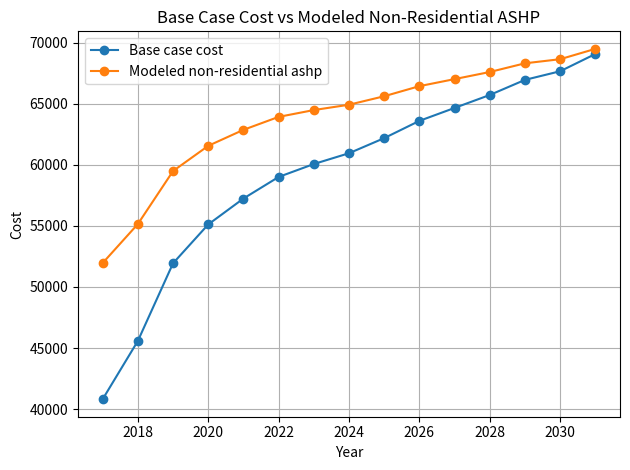

Which series has the largest total across all categories?

Modeled non-residential ashp